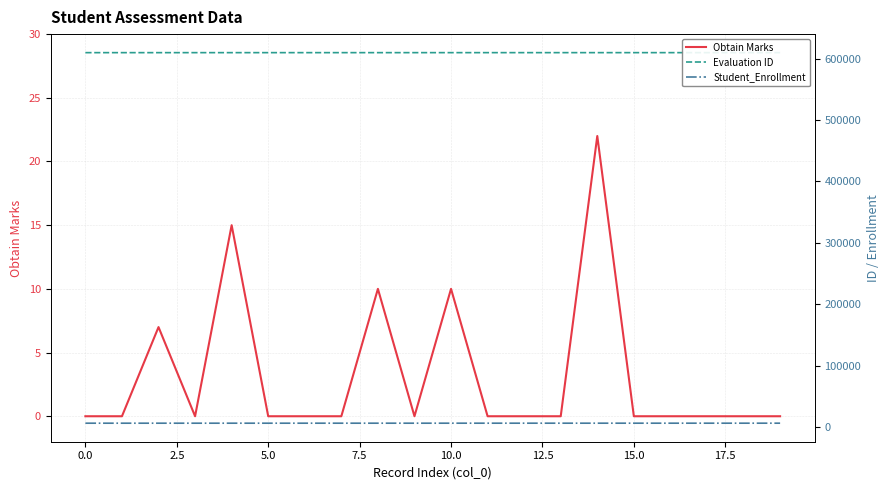

What is the value of the Evaluation ID point at the 3rd from the left?

610002